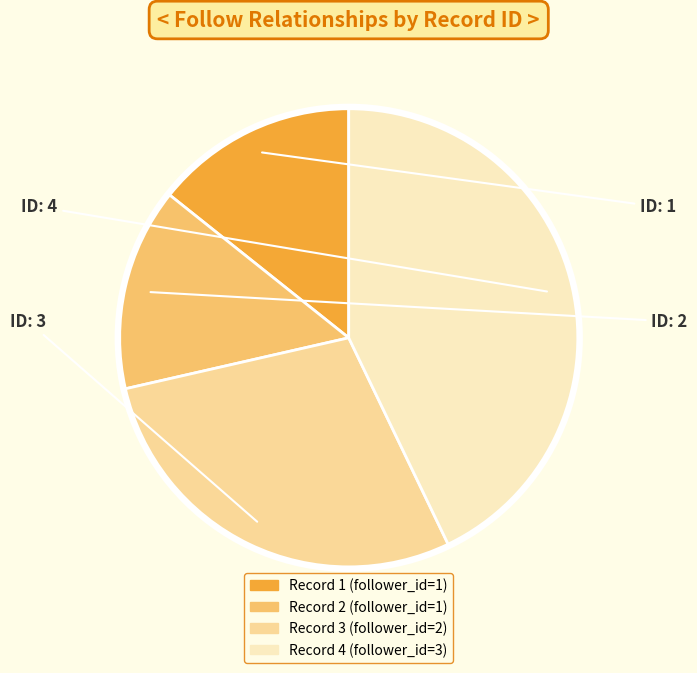

Is there a majority slice in this chart?

No